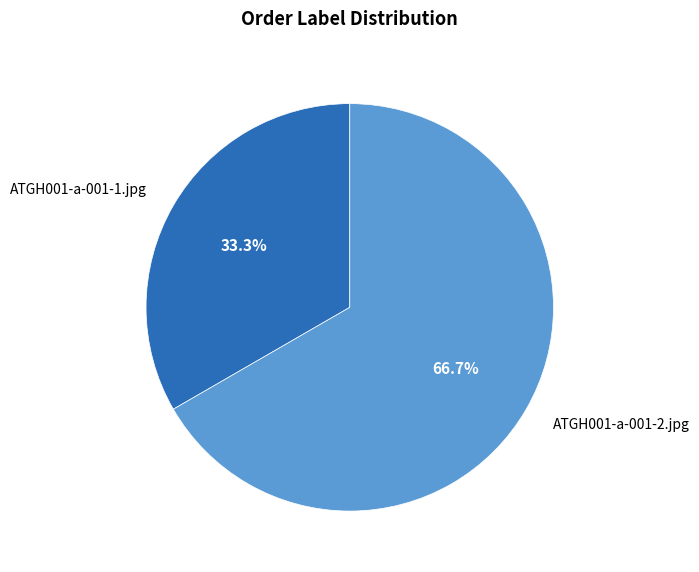

Does any single category account for the majority?

Yes